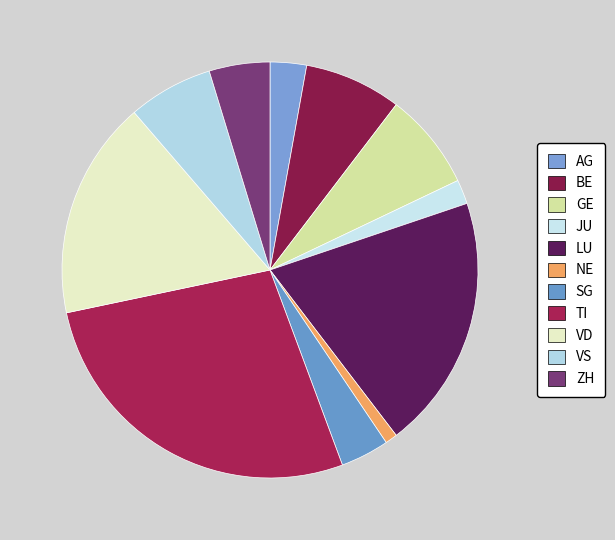

Which category has the biggest portion of the pie?

TI